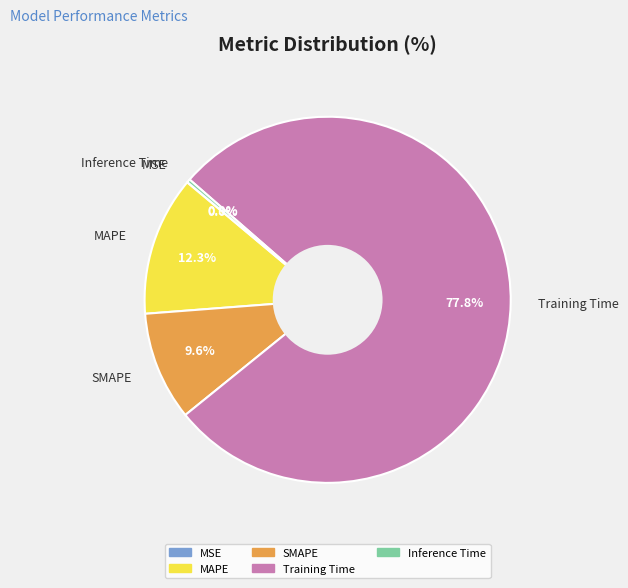

What is the largest slice in the pie chart?

Training Time